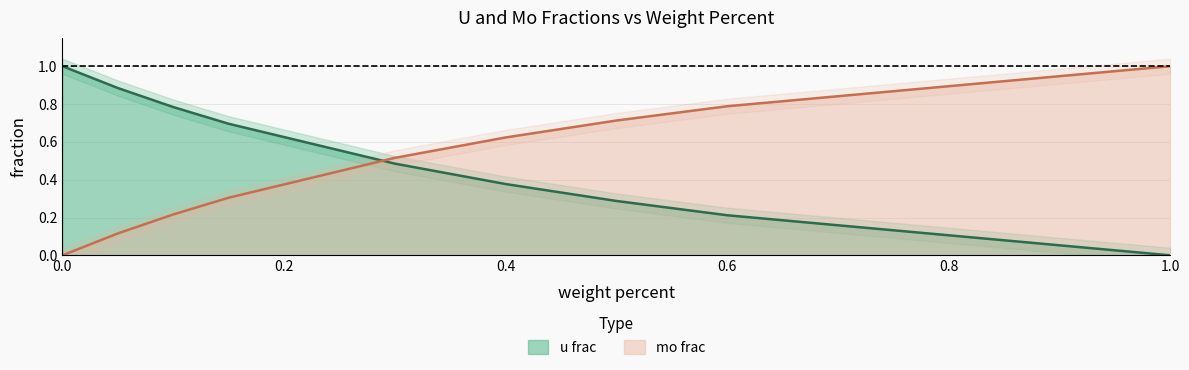

How many times do u frac and mo frac cross each other?

1